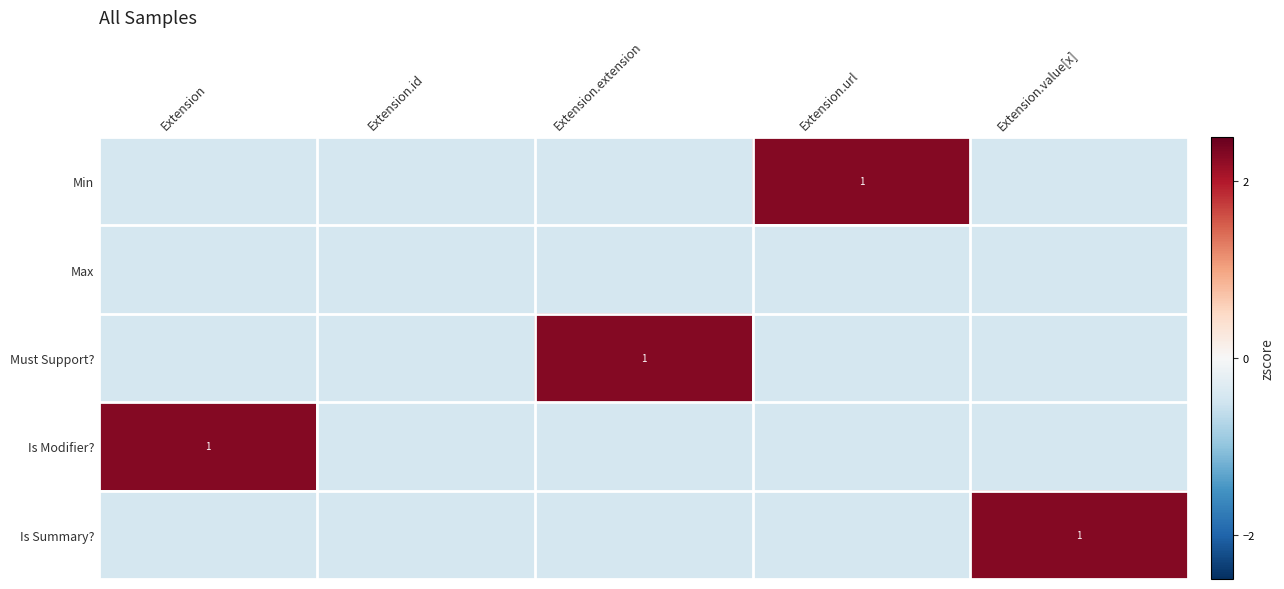

How many series are shown in this chart?

5